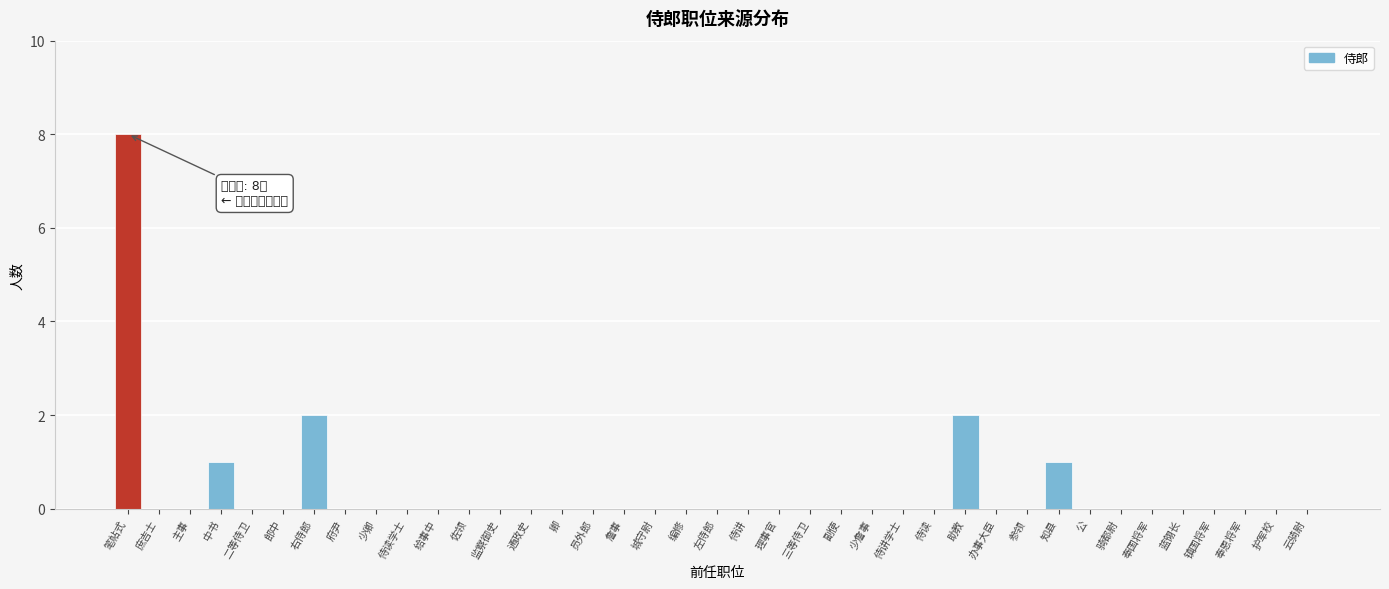

What is the sum of all values?

14